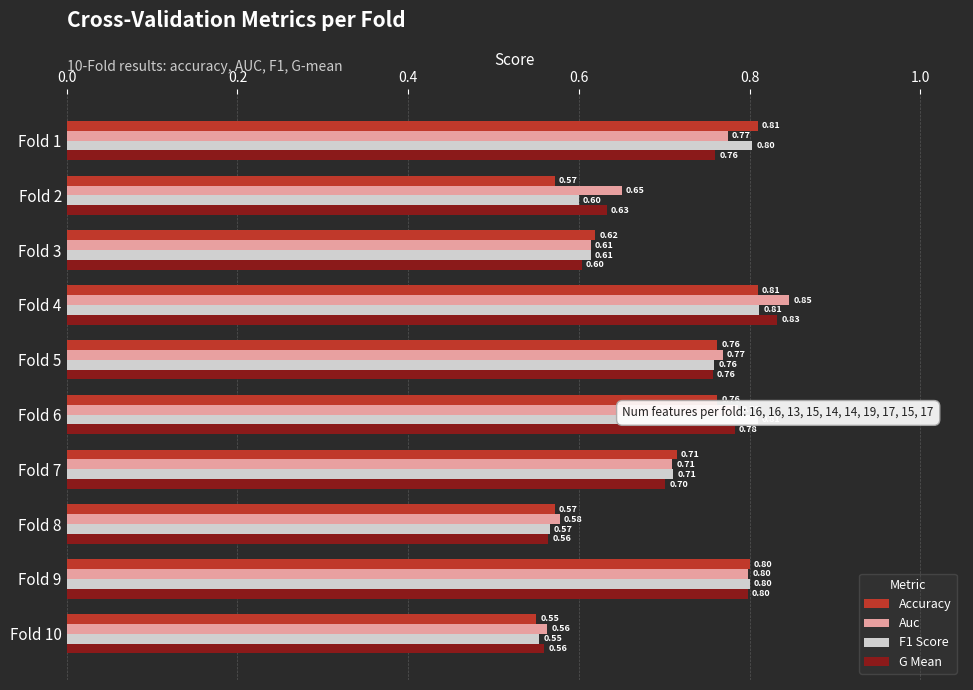

At which label does Auc reach its minimum?

Fold 10